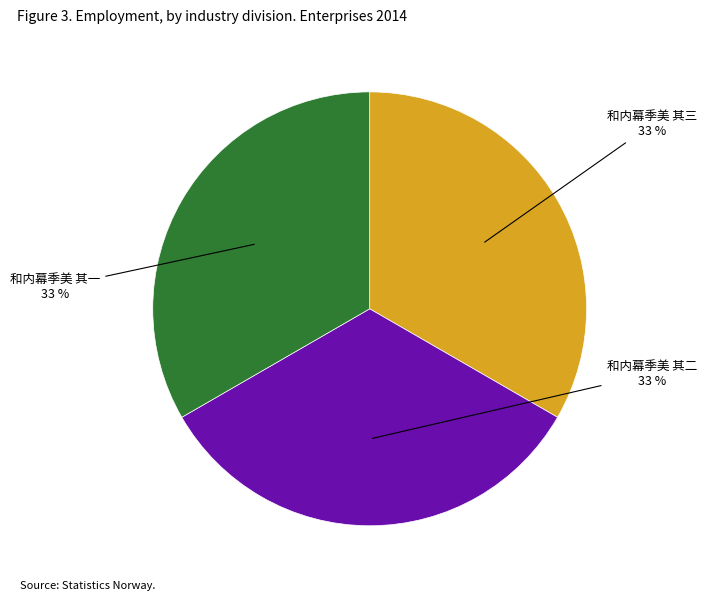

To the nearest percent, what is the average slice percentage?

33%